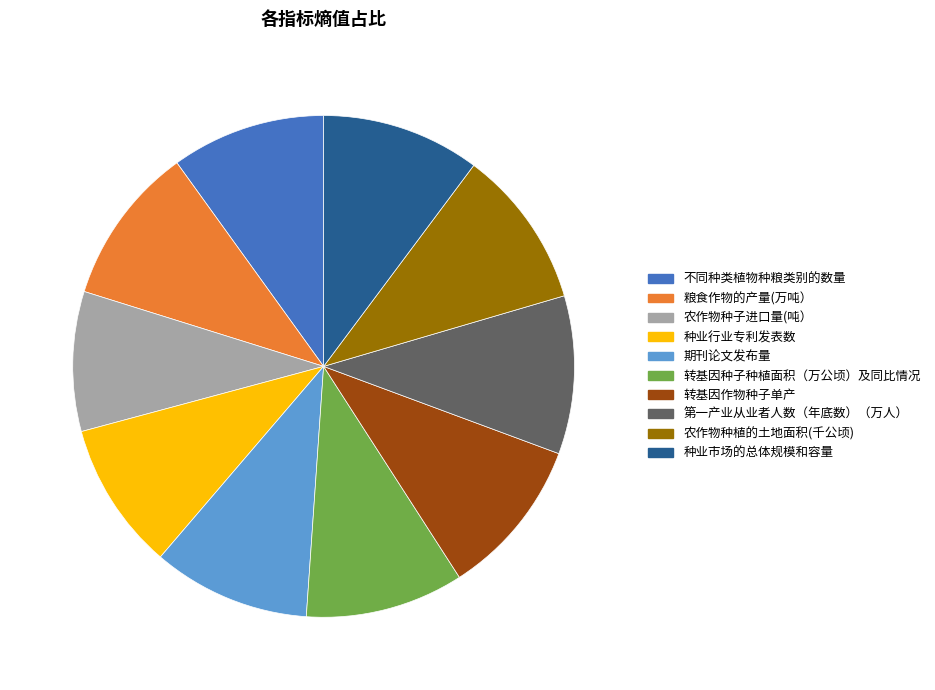

What is the smallest slice in the pie chart?

农作物种子进口量(吨）